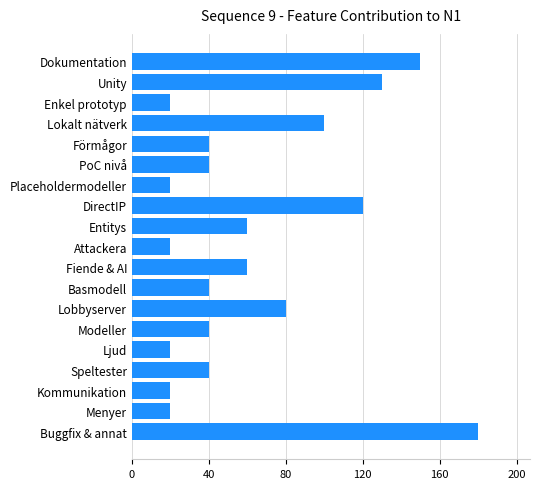

Reading top to bottom, transcribe all the data shown in this chart.

150	130	20	100	40	40	20	120	60	20	60	40	80	40	20	40	20	20	180